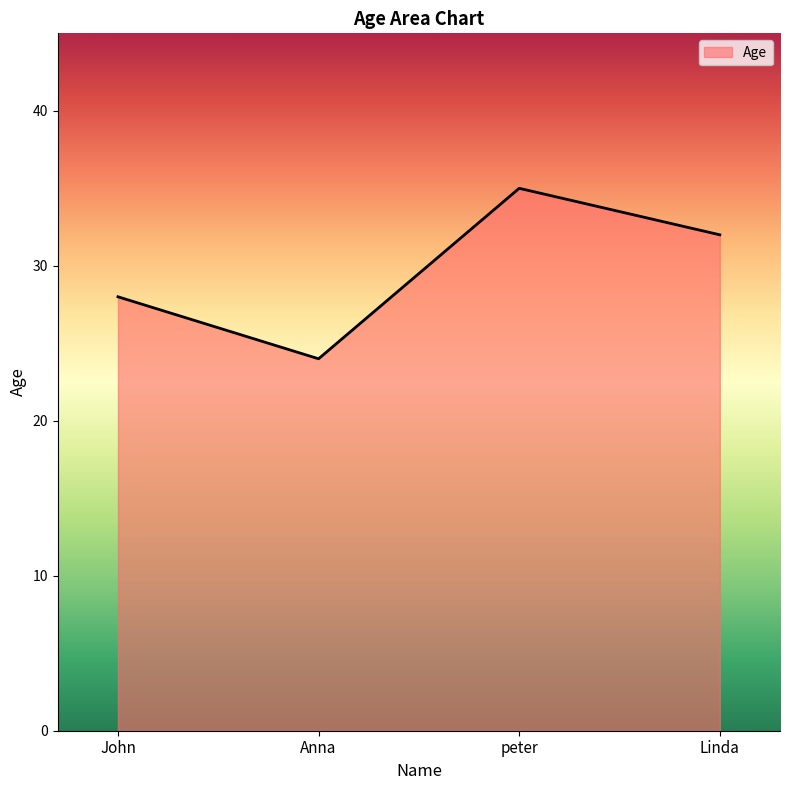

Which category has the highest value across all series?

peter